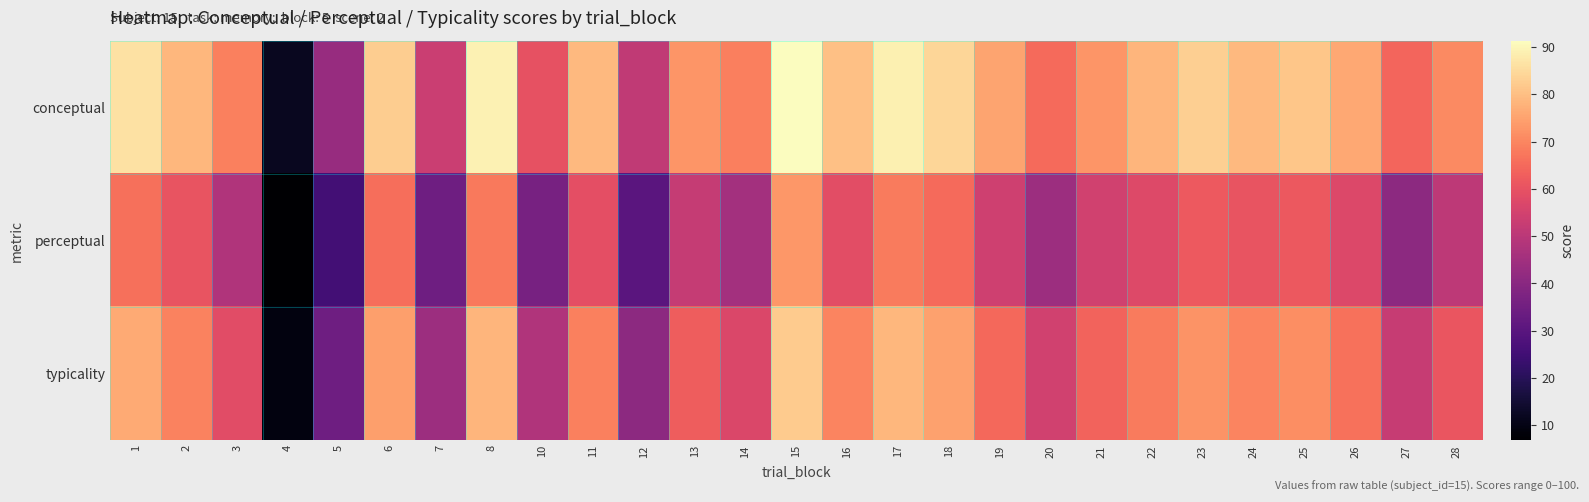

Which series has the largest total across all categories?

conceptual